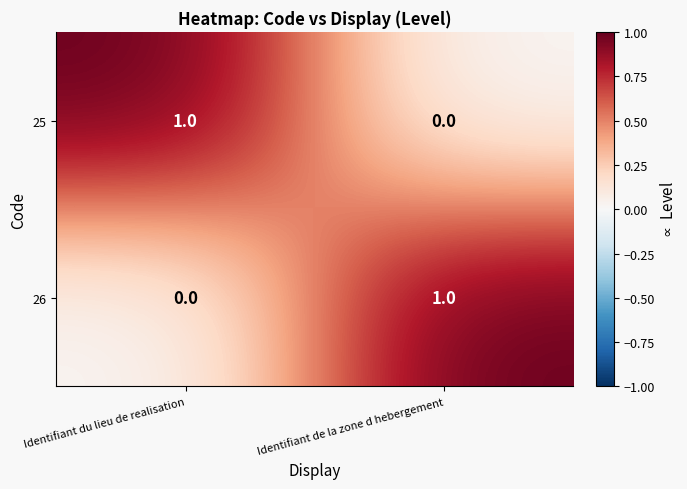

At which label is 26 closest to 0?

Identifiant du lieu de realisation